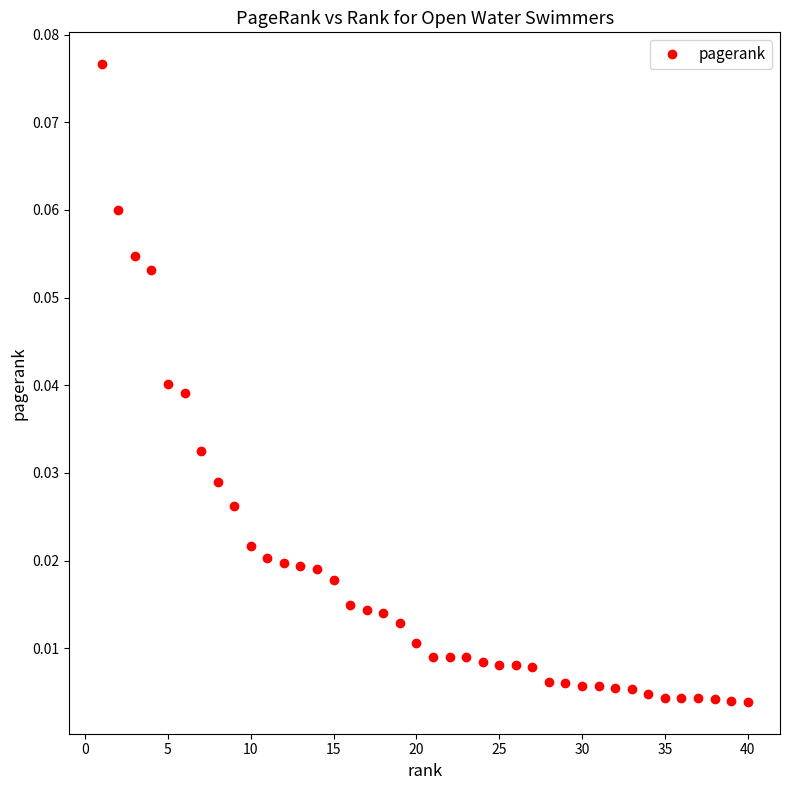

What is the sum of all values?

0.7